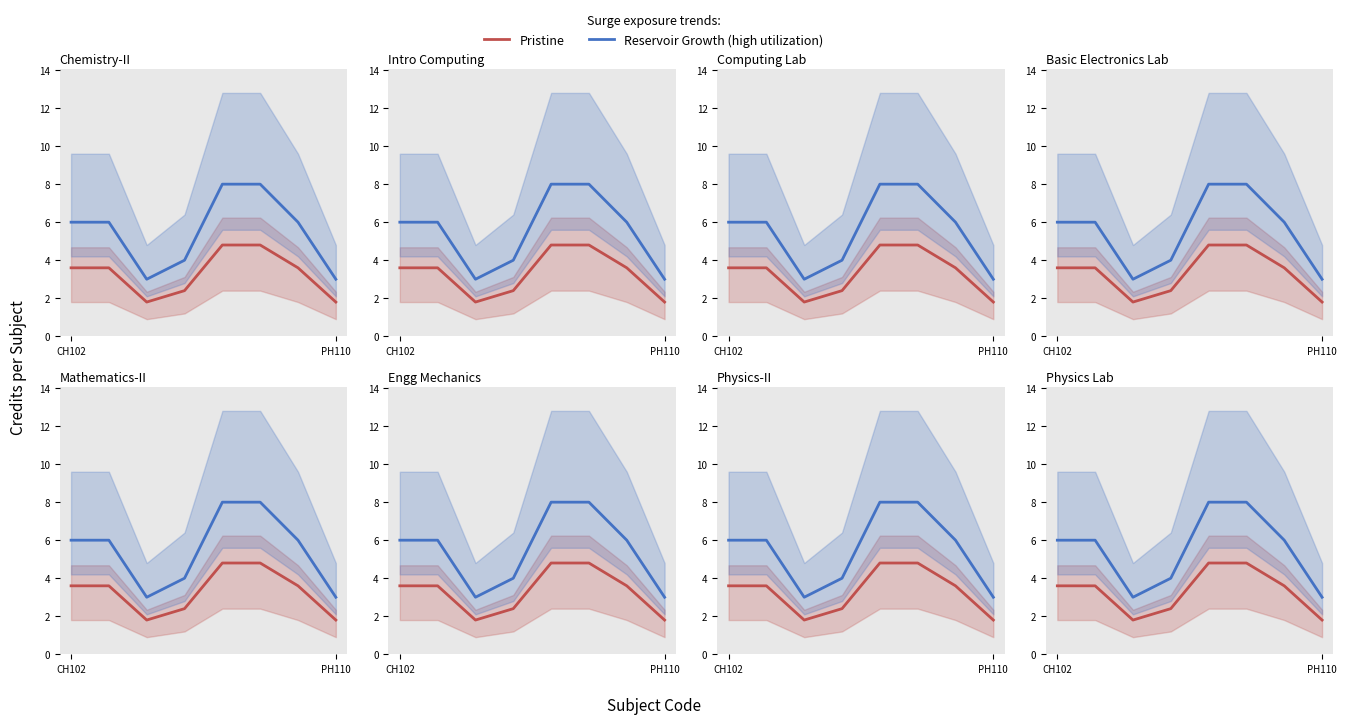

Does the chart have visible grid lines?

No